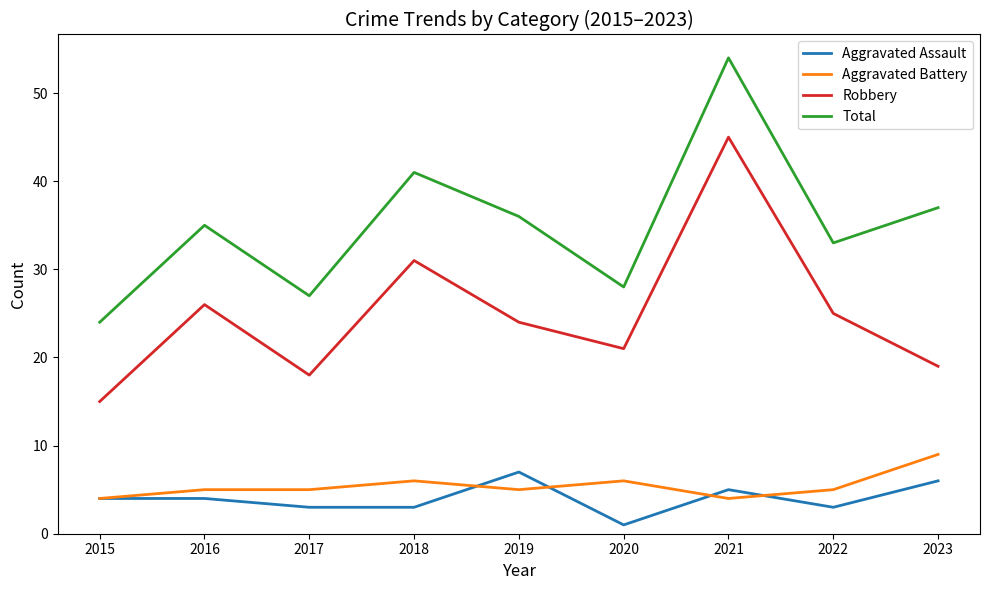

What is the difference between the Total values at 2016 and 2017?

8